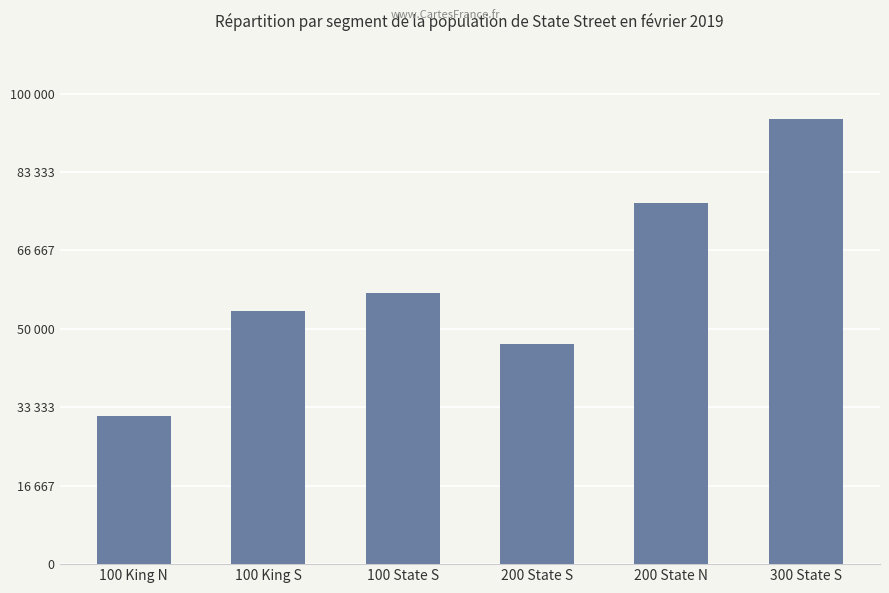

List the labels in order of value, smallest first.

100 King N, 200 State S, 100 King S, 100 State S, 200 State N, 300 State S